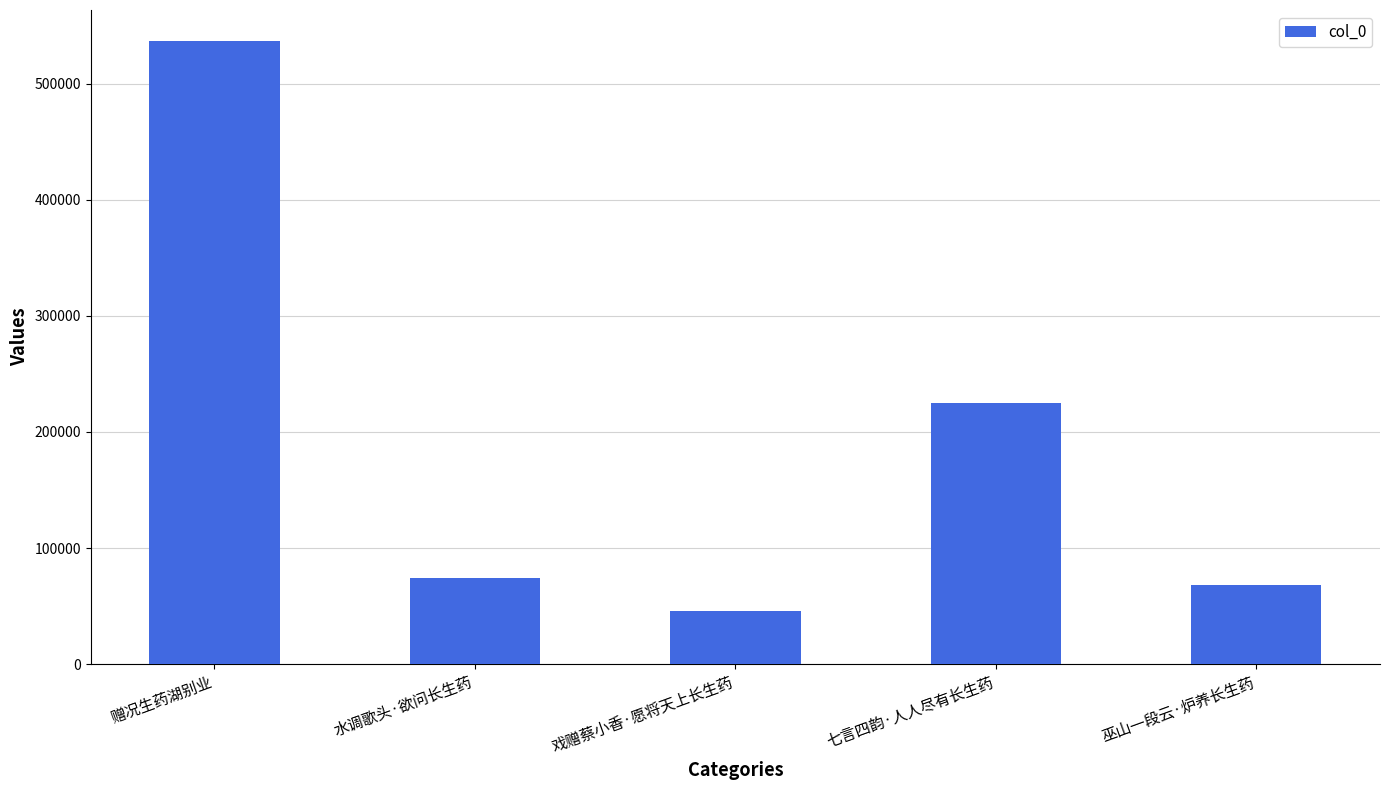

Rank the categories by value from lowest to highest.

戏赠蔡小香·愿将天上长生药, 巫山一段云·炉养长生药, 水调歌头·欲问长生药, 七言四韵·人人尽有长生药, 赠况生药湖别业